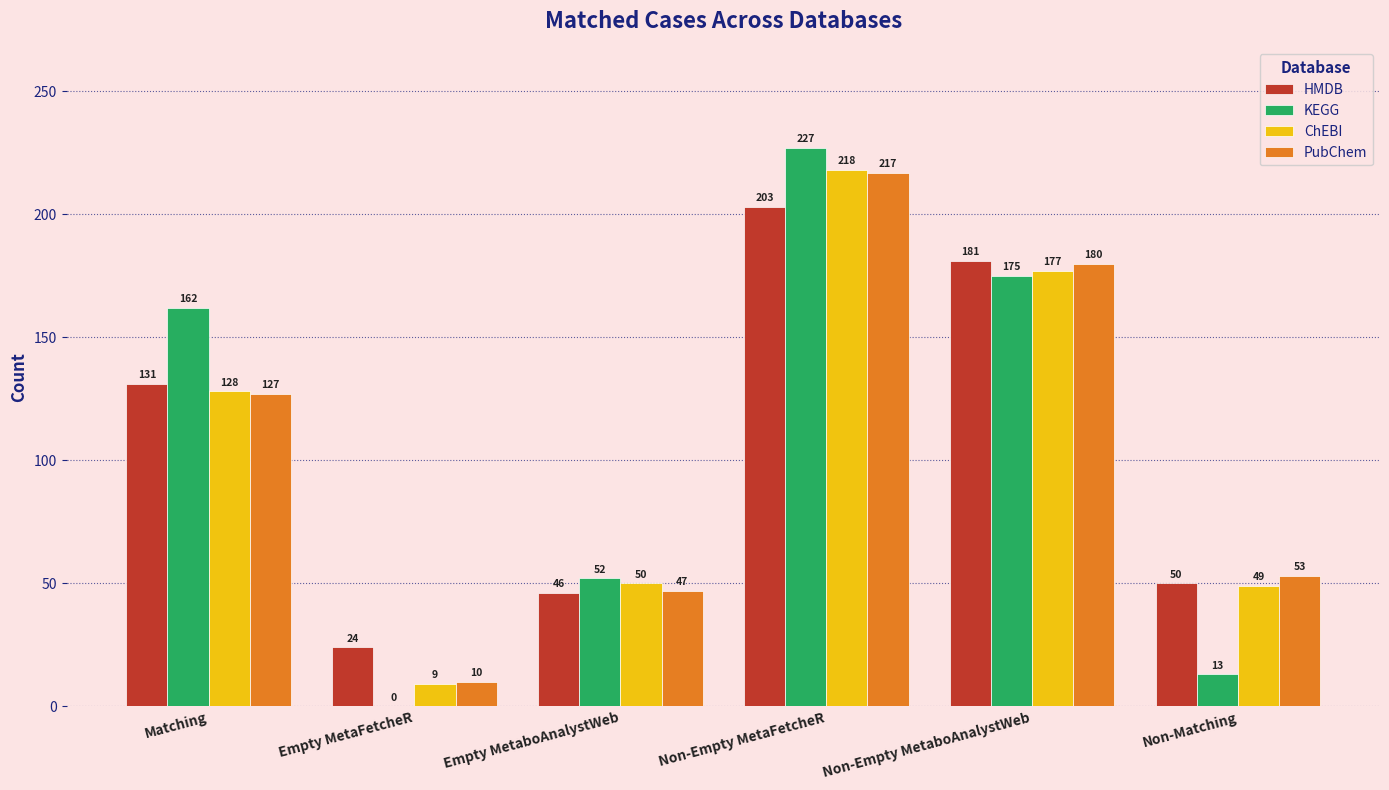

Is the value of KEGG at Non-Matching greater than the value of ChEBI at Empty MetaboAnalystWeb?

No